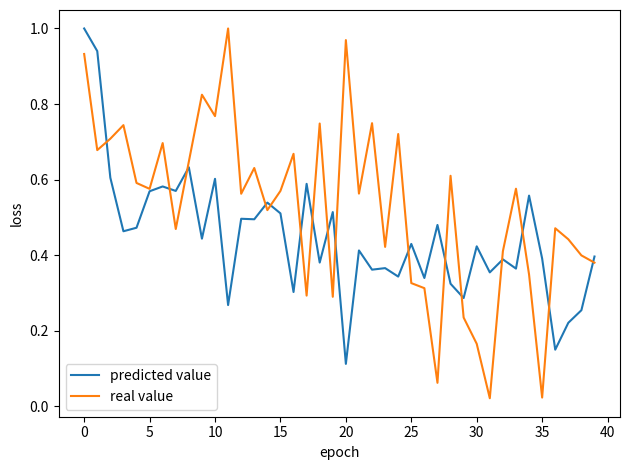

Which series has the largest range (max minus min)?

real value